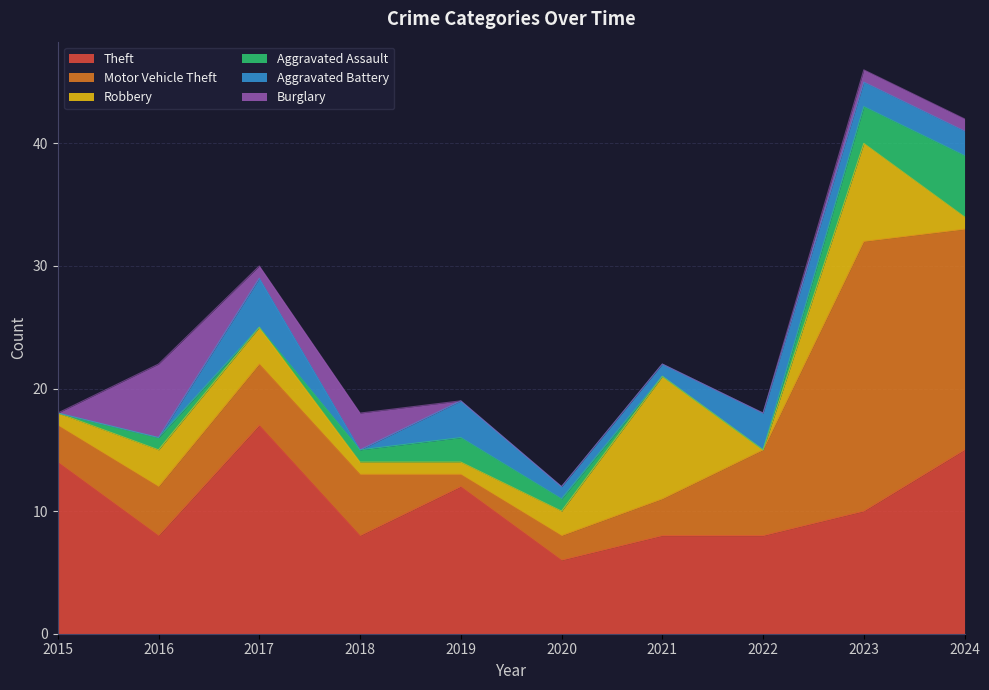

How many data points does each series have?

10